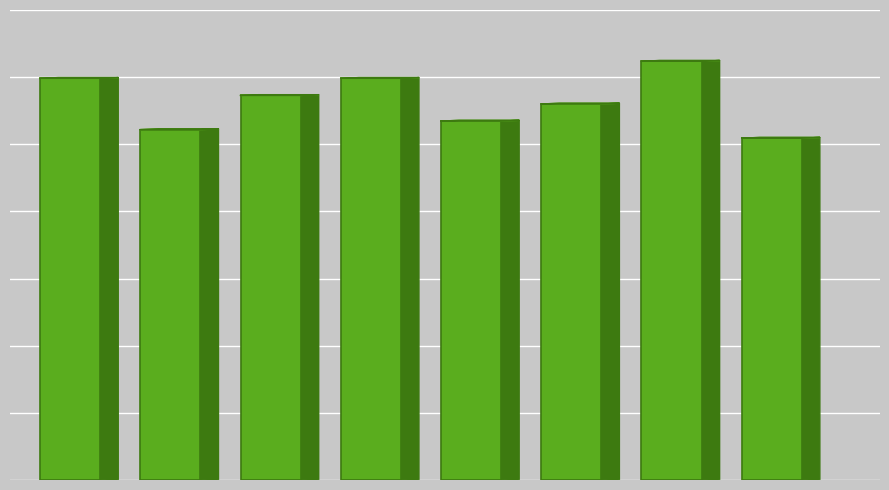

List the labels in order of value, smallest first.

7, 1, 4, 5, 2, 0, 3, 6